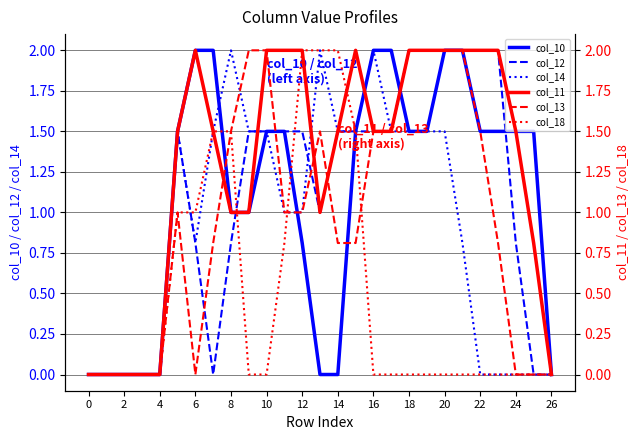

How many data points in col_18 are above 0?

9